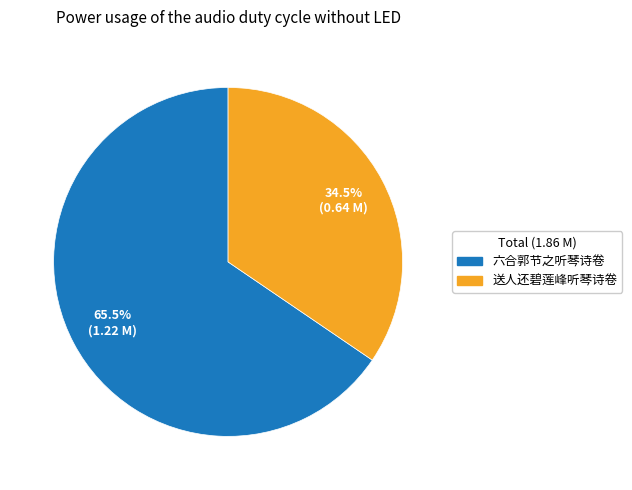

Is it true that 六合郭节之听琴诗卷 is 78% of the pie?

False